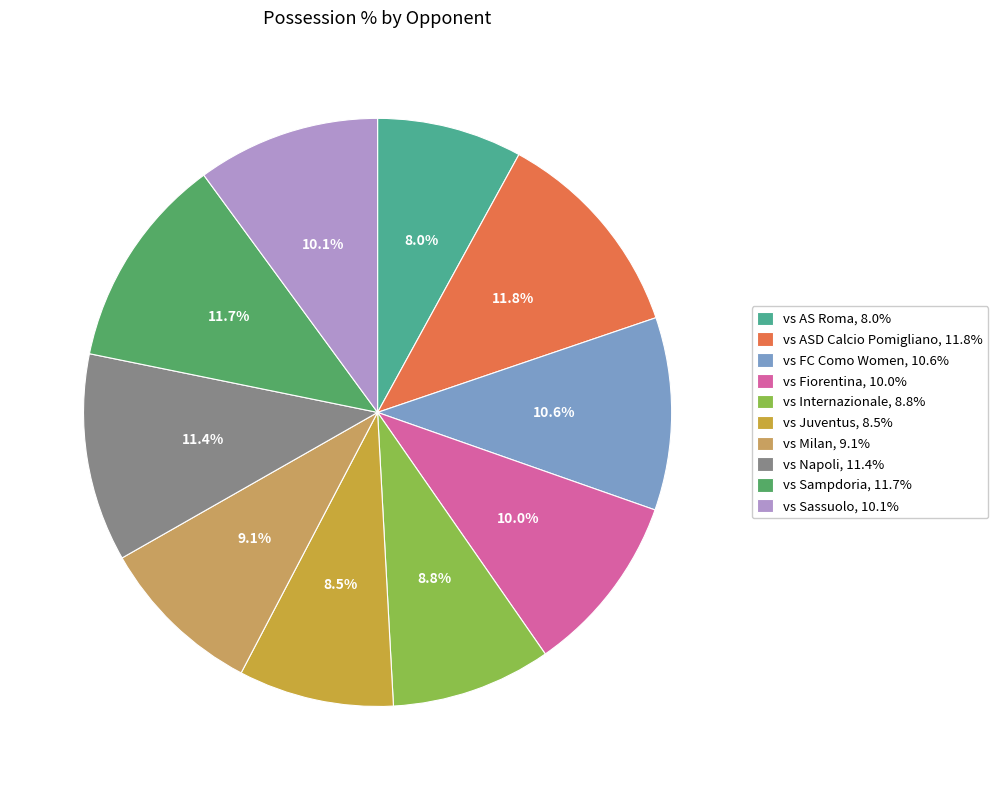

To the nearest percent, what is the difference between the largest and smallest slice percentages?

4%